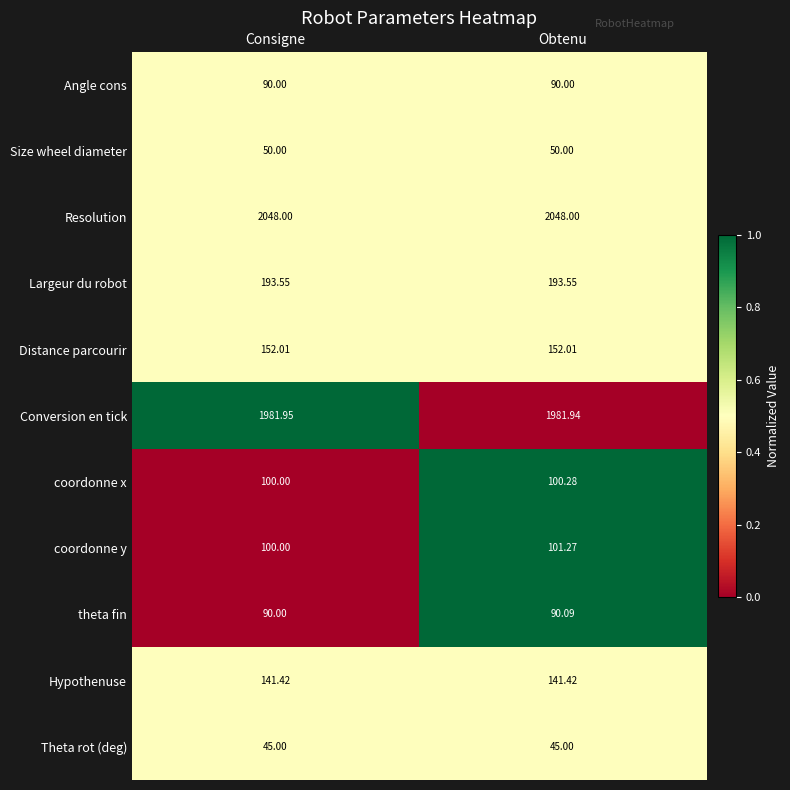

Which series has the largest range (max minus min)?

coordonne y